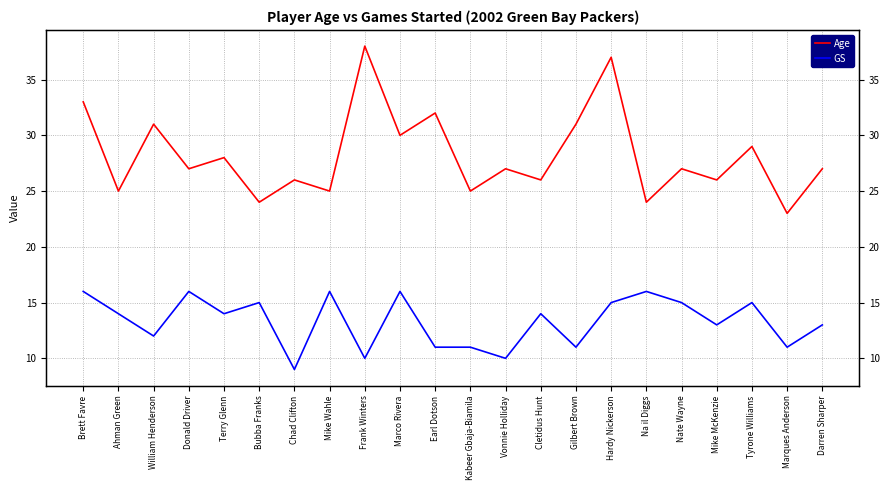

Reading left to right, what are all the values shown in this chart?

Age: 33	25	31	27	28	24	26	25	38	30	32	25	27	26	31	37	24	27	26	29	23	27
GS: 16	14	12	16	14	15	9	16	10	16	11	11	10	14	11	15	16	15	13	15	11	13